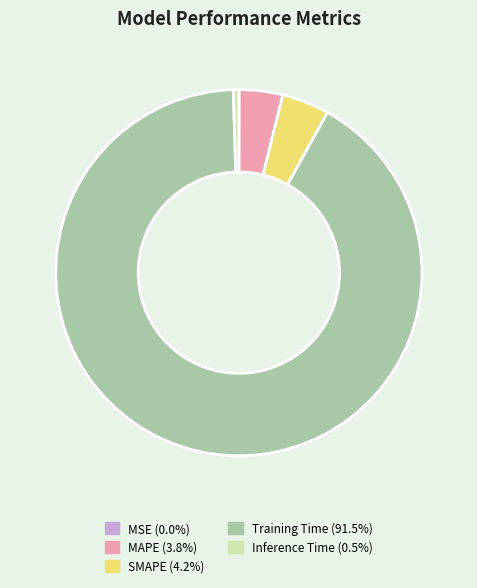

Is the sum of Training Time and SMAPE greater than half?

Yes